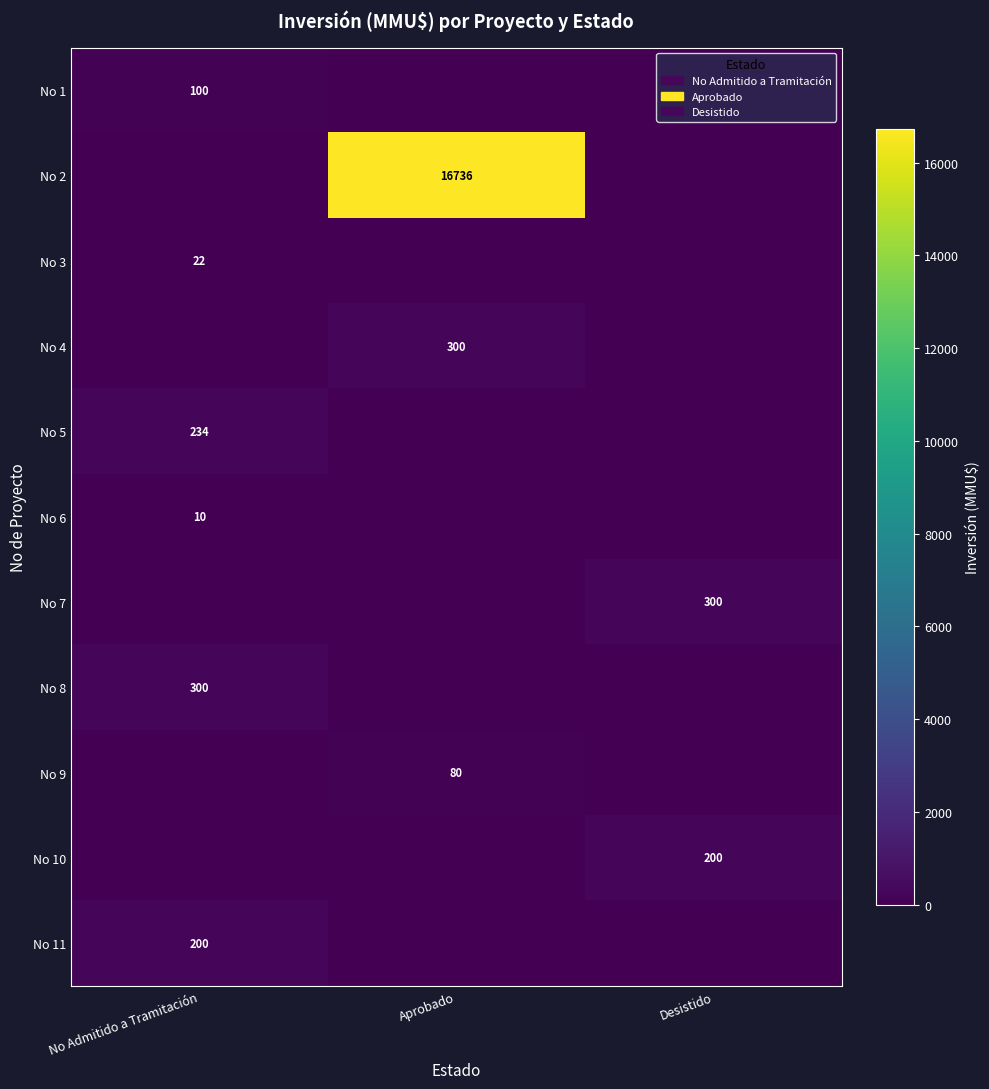

At how many categories does at least one series exceed 6593?

1